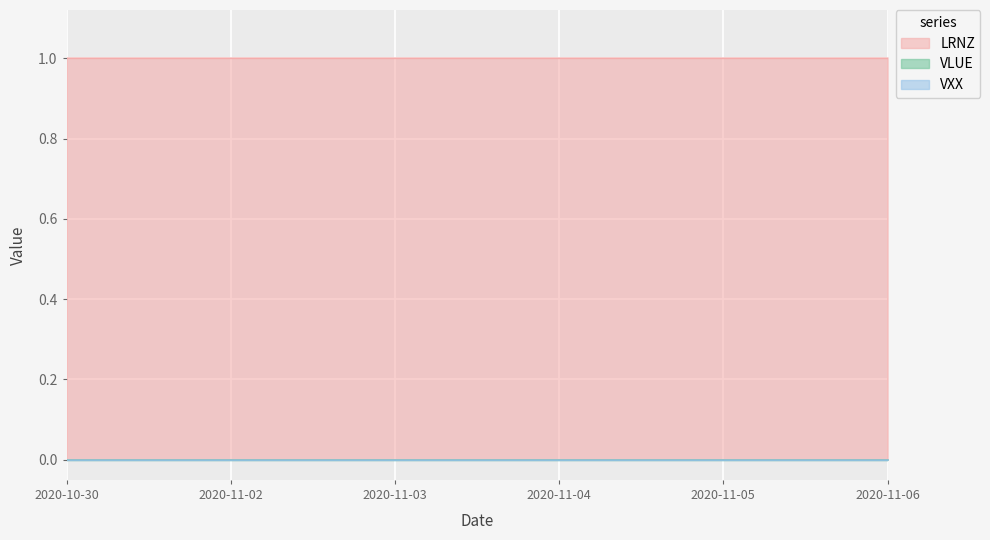

True or false: VLUE has a value of 0 at 2020-11-06.

True